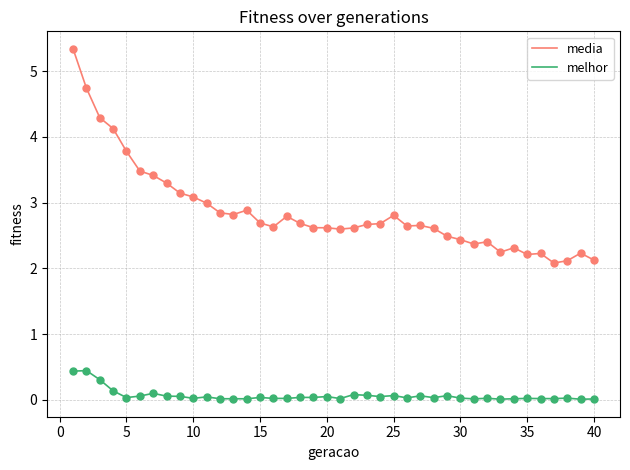

Which series has the largest total across all categories?

media